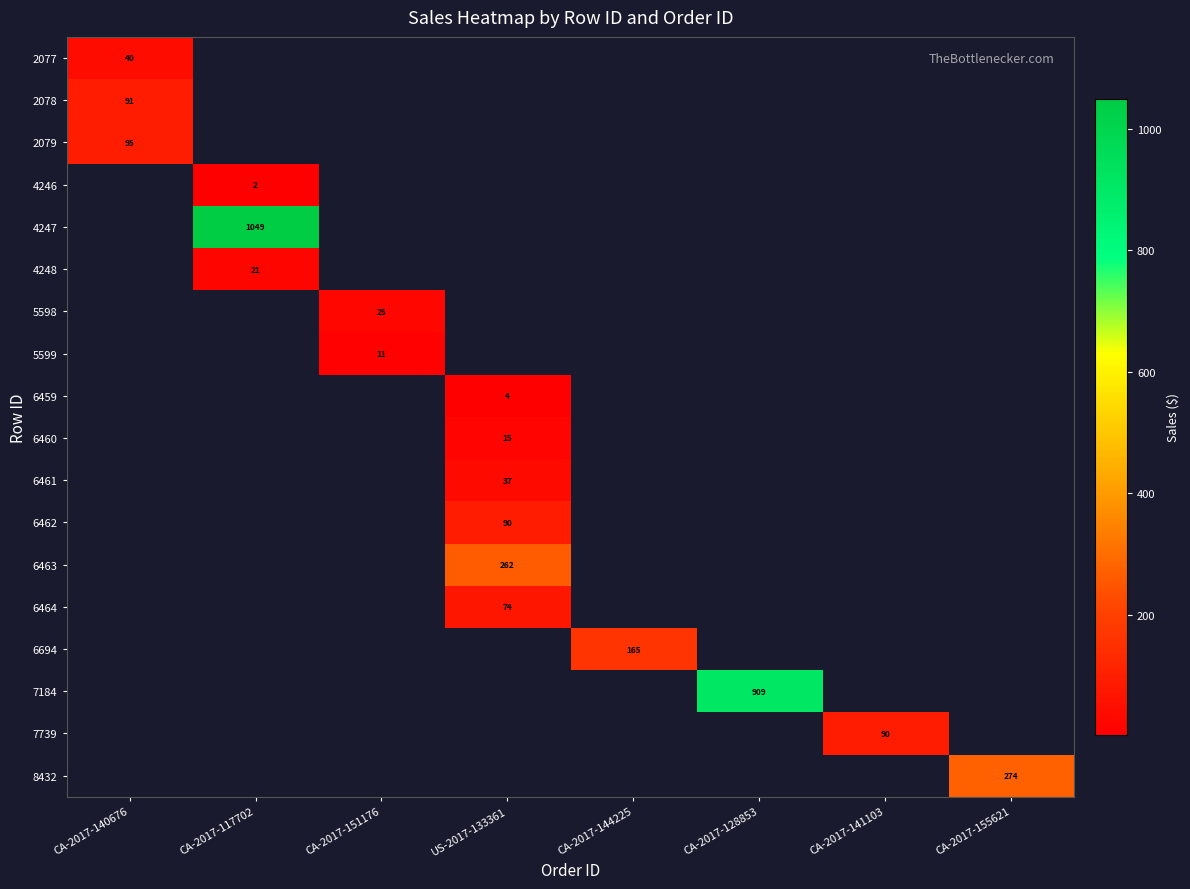

List the labels in order of 2077 value, smallest first.

CA-2017-140676, CA-2017-117702, CA-2017-151176, US-2017-133361, CA-2017-144225, CA-2017-128853, CA-2017-141103, CA-2017-155621